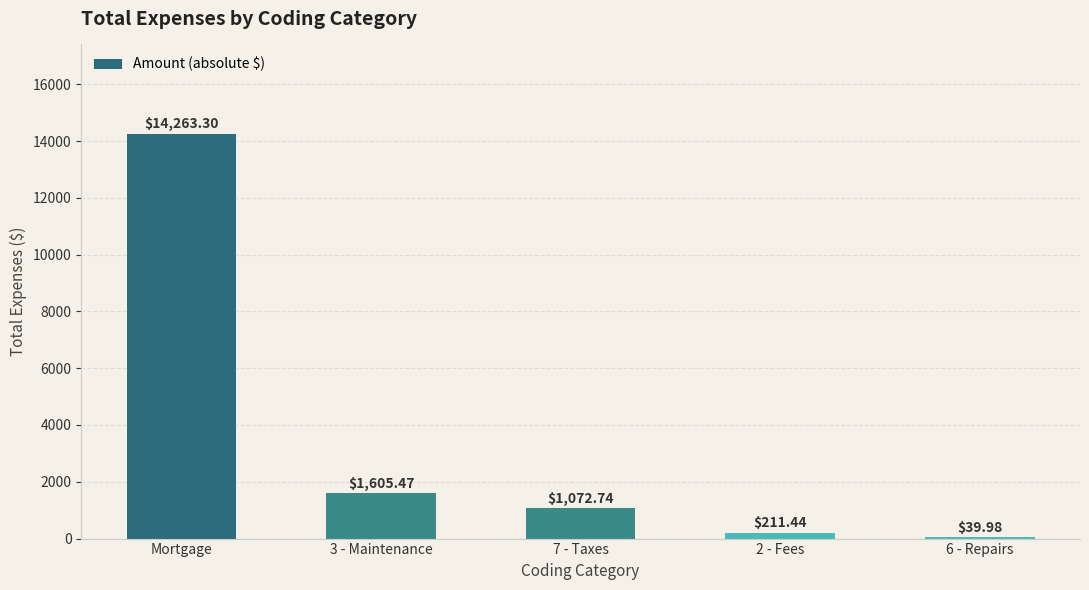

Where does the data first go above 1072?

Mortgage